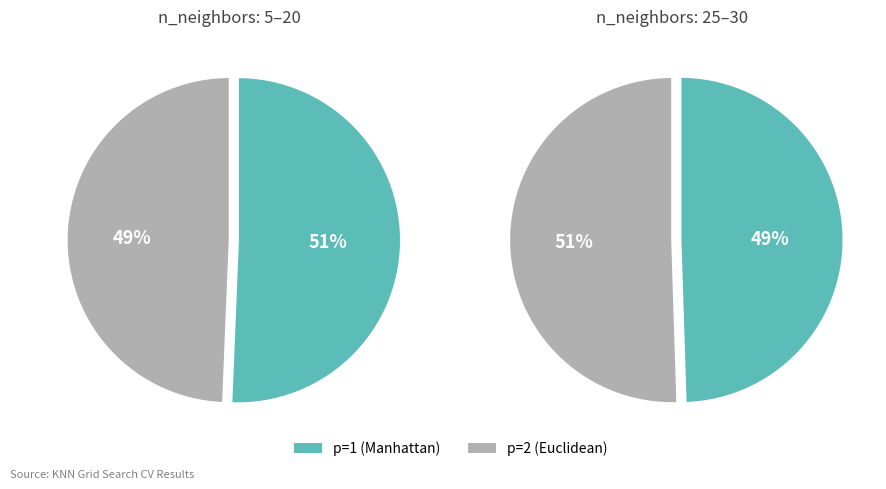

Rank the series by their maximum value, from lowest to highest.

p=2 (Euclidean), p=1 (Manhattan)